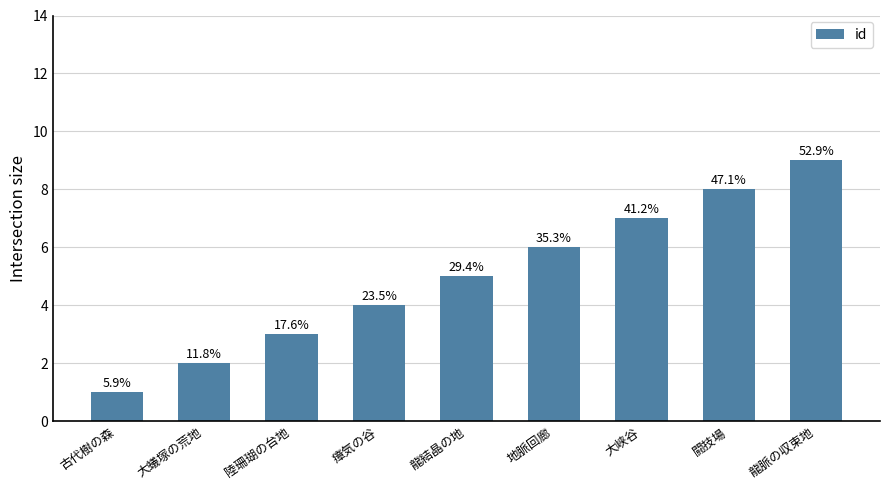

How many bars are there in total?

9